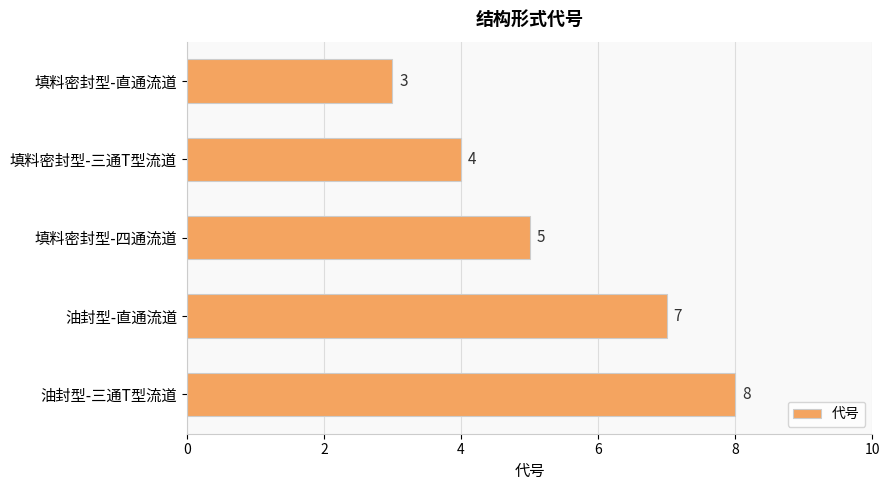

Are the bars grouped side by side (vs. stacked)?

No